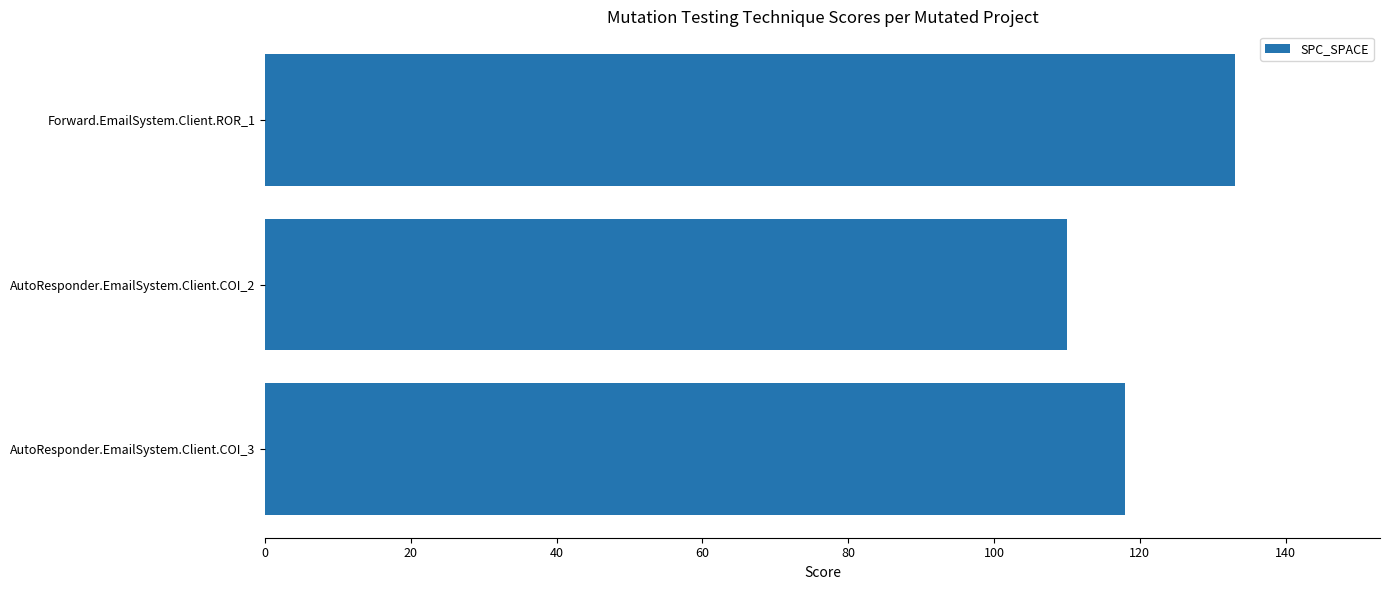

What is the minimum value shown in the chart?

110